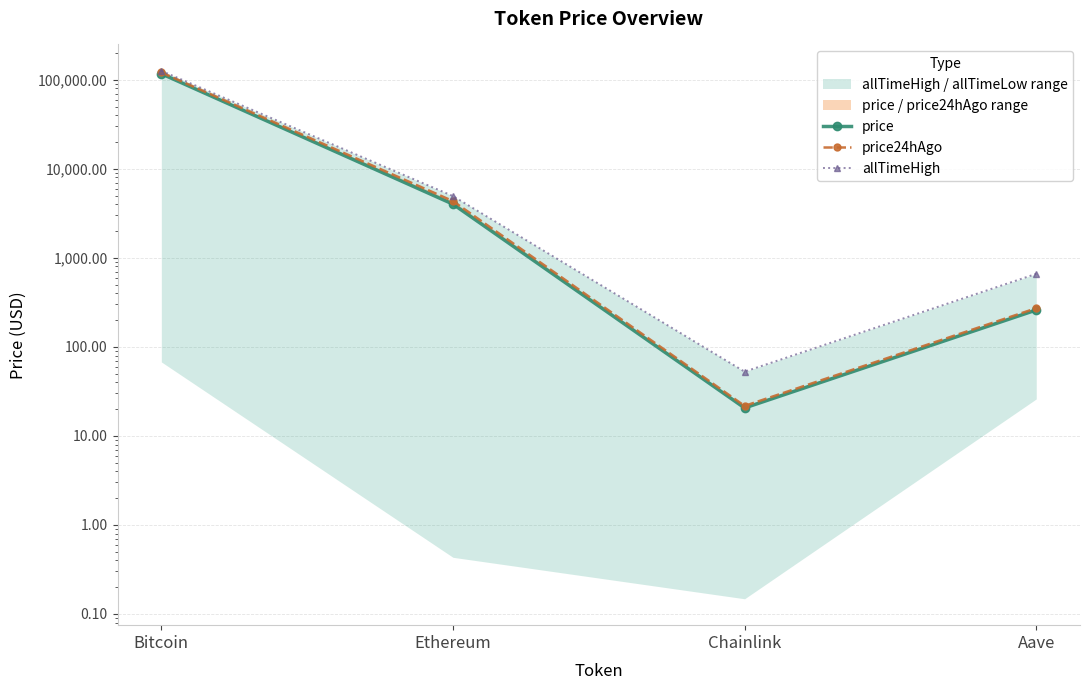

Which category has the highest value in the price series?

Bitcoin